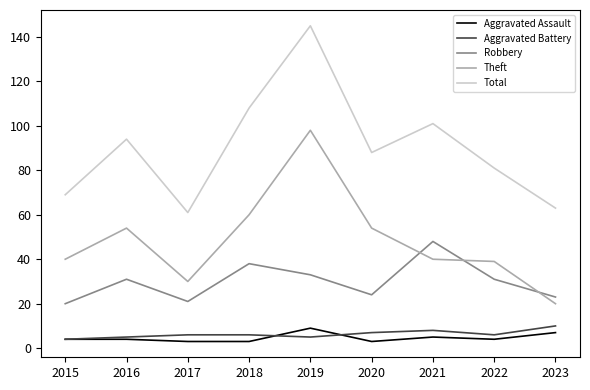

Is it true that Total equals 94 at 2016?

True